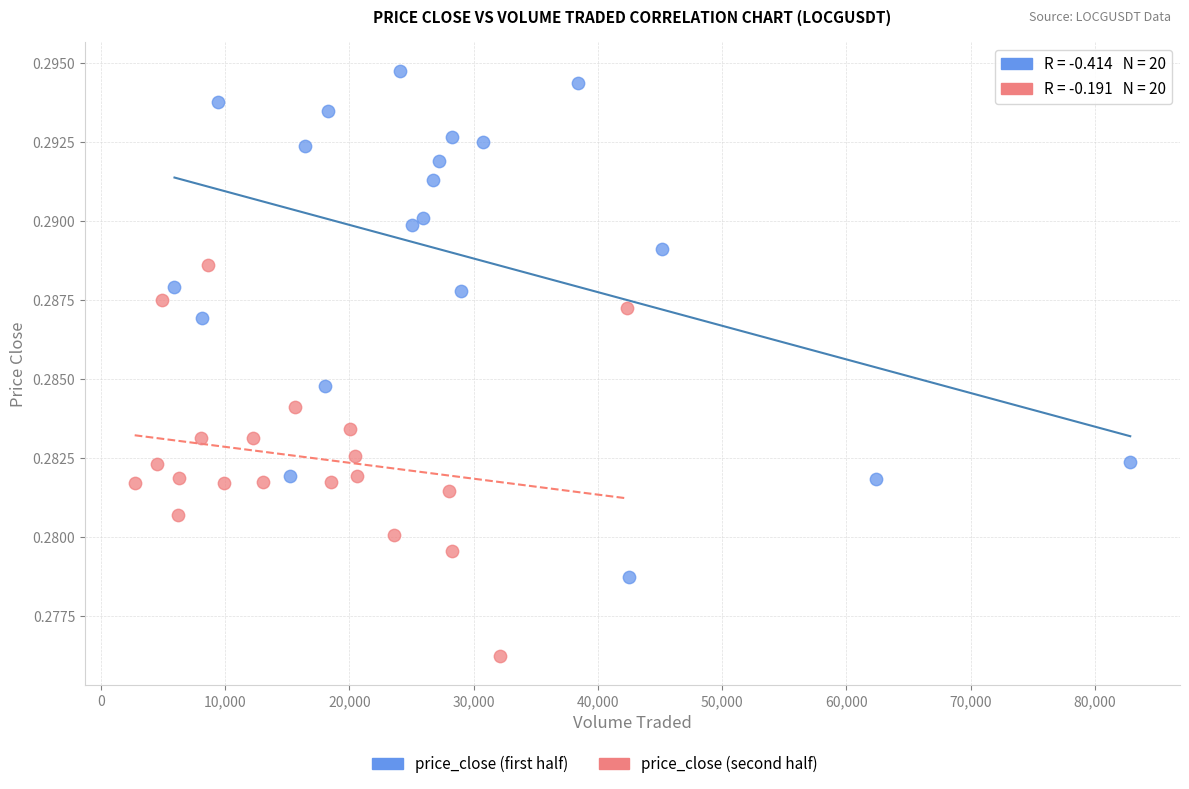

Which series reaches the maximum Y coordinate?

price_close (first half)